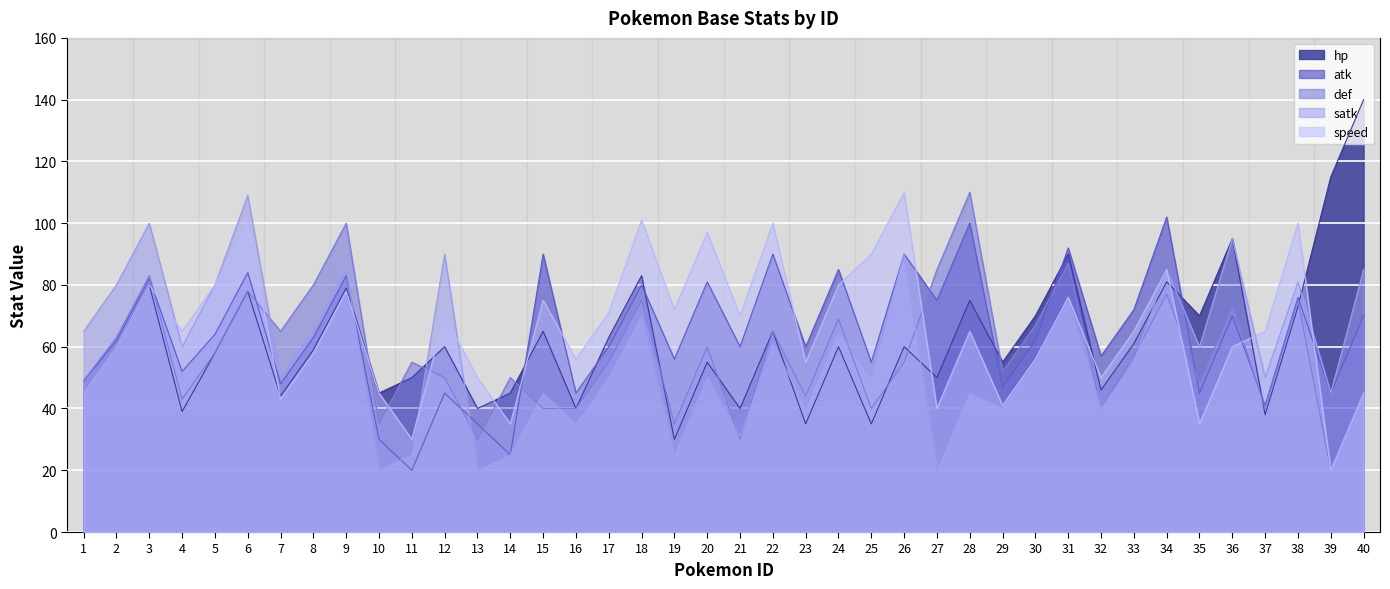

At which label does satk reach its peak?

6